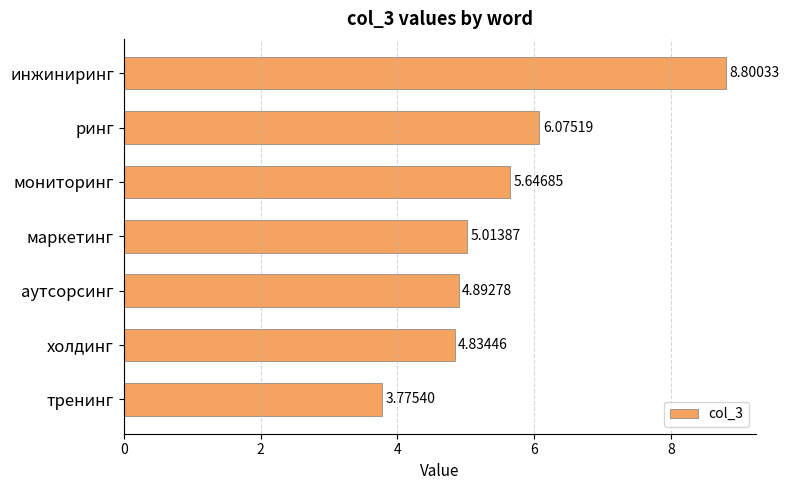

What is the sum of the values at холдинг and маркетинг?

9.8